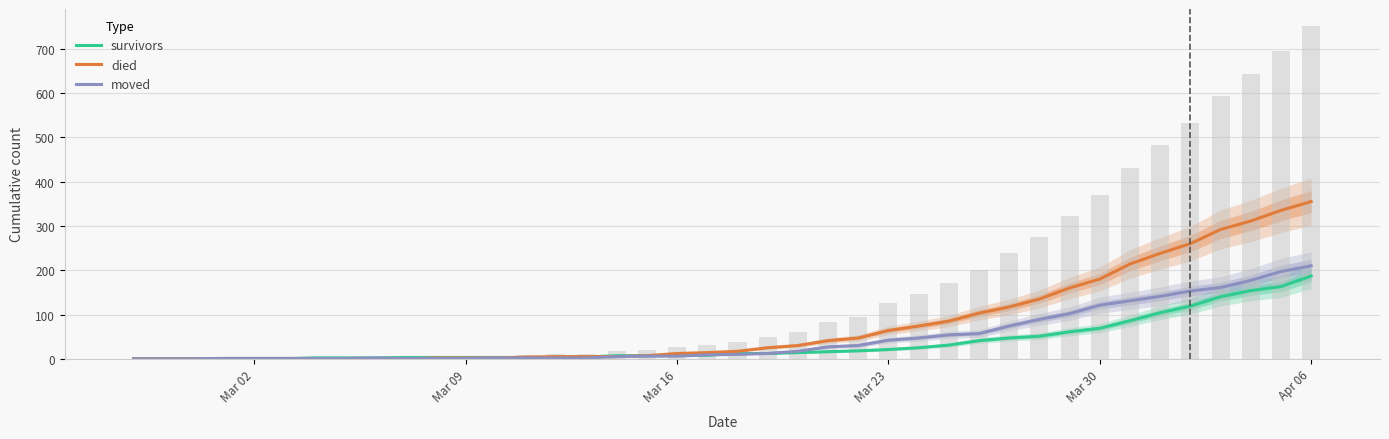

At which category does the chart reach its minimum across all series?

Mar 02